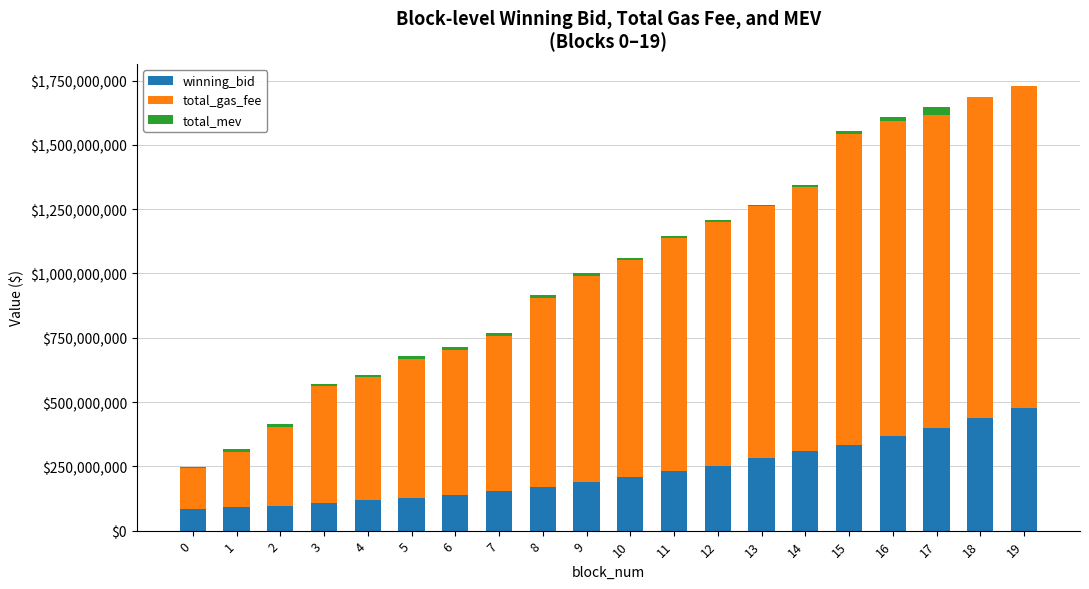

How many values in the winning_bid series exceed 209545488?

10